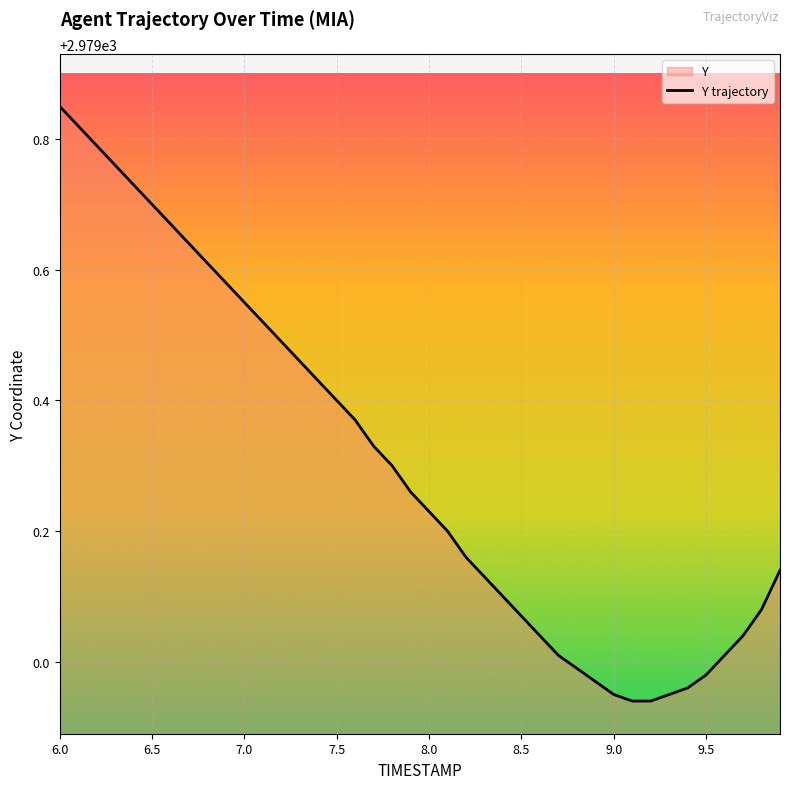

At which category does the chart reach its peak across all series?

6.0